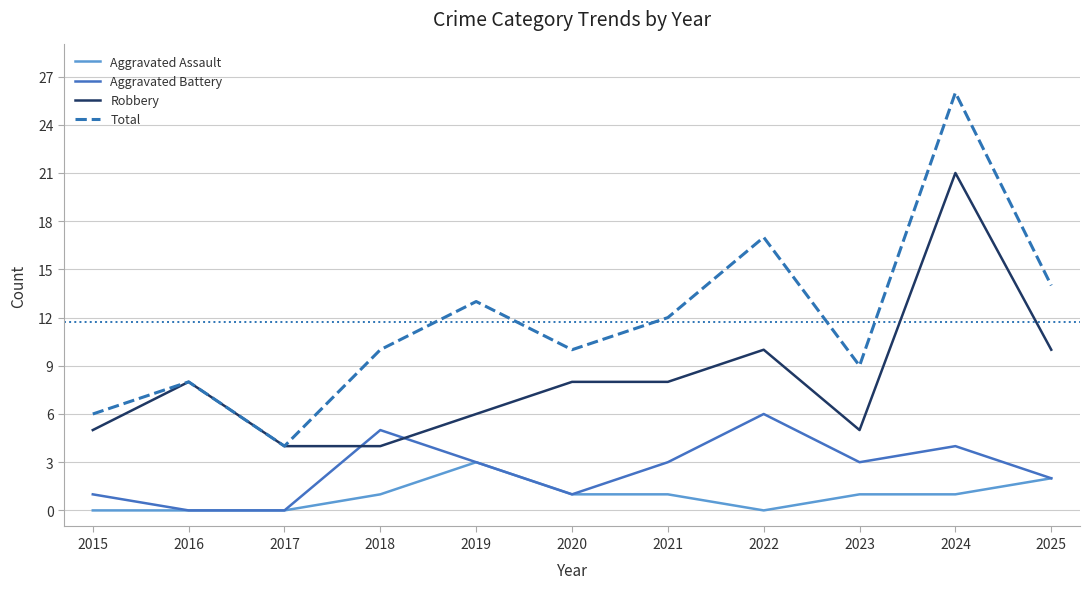

What is the difference between the Robbery values at 2017 and 2025?

6